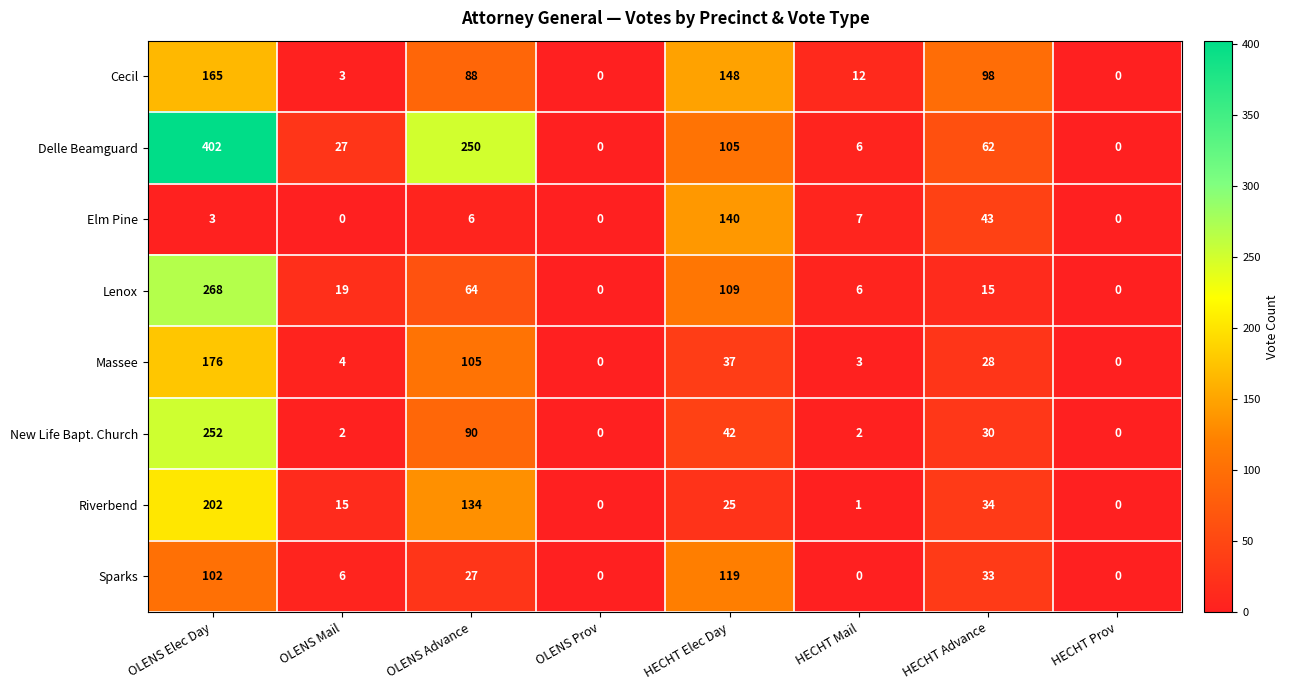

Rank the series at OLENS Advance from highest to lowest value.

Delle Beamguard, Riverbend, Massee, New Life Bapt. Church, Cecil, Lenox, Sparks, Elm Pine